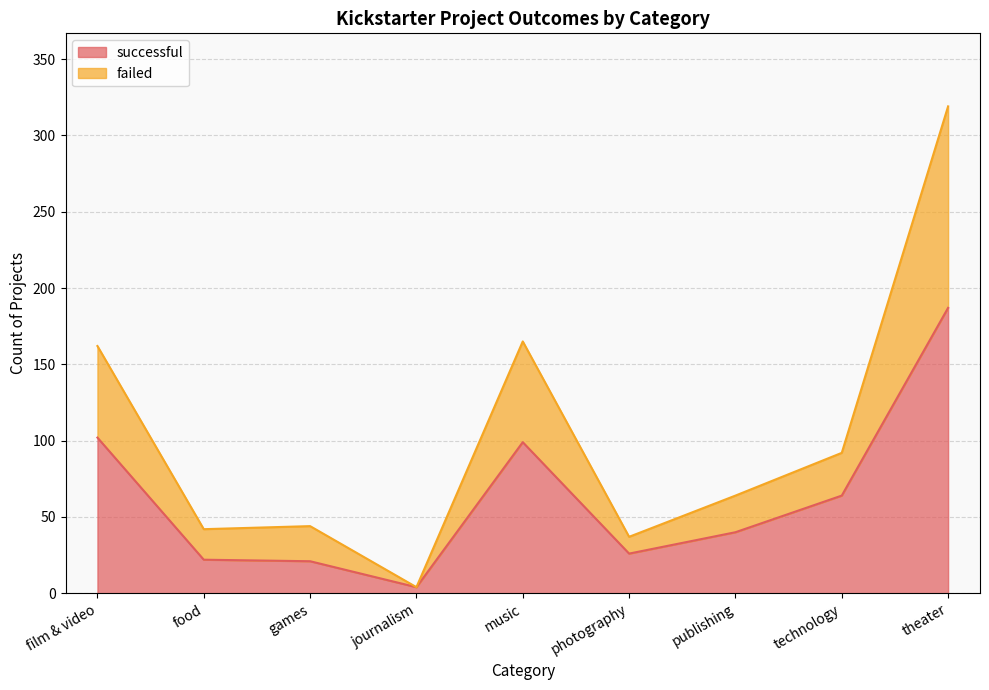

The successful series shows 153 at film & video. True or false?

False